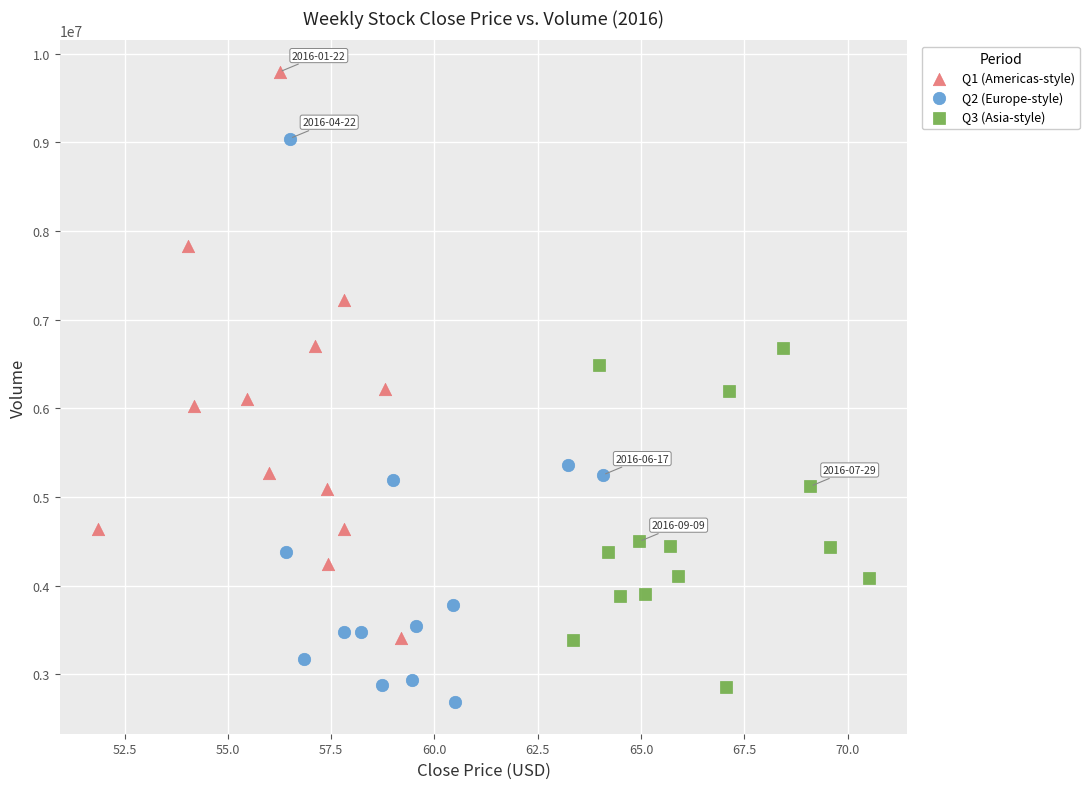

Which series contains the highest Y value?

Q1 (Americas-style)